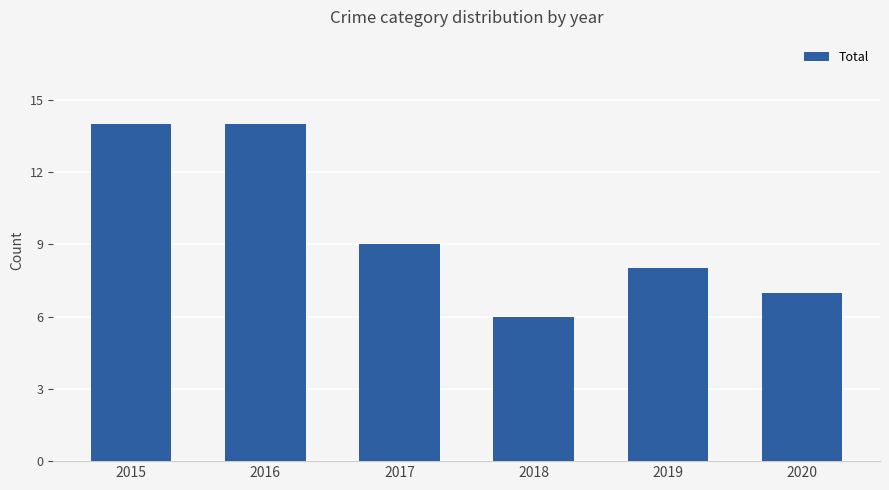

Is it true that the value at 2016 is 14?

True